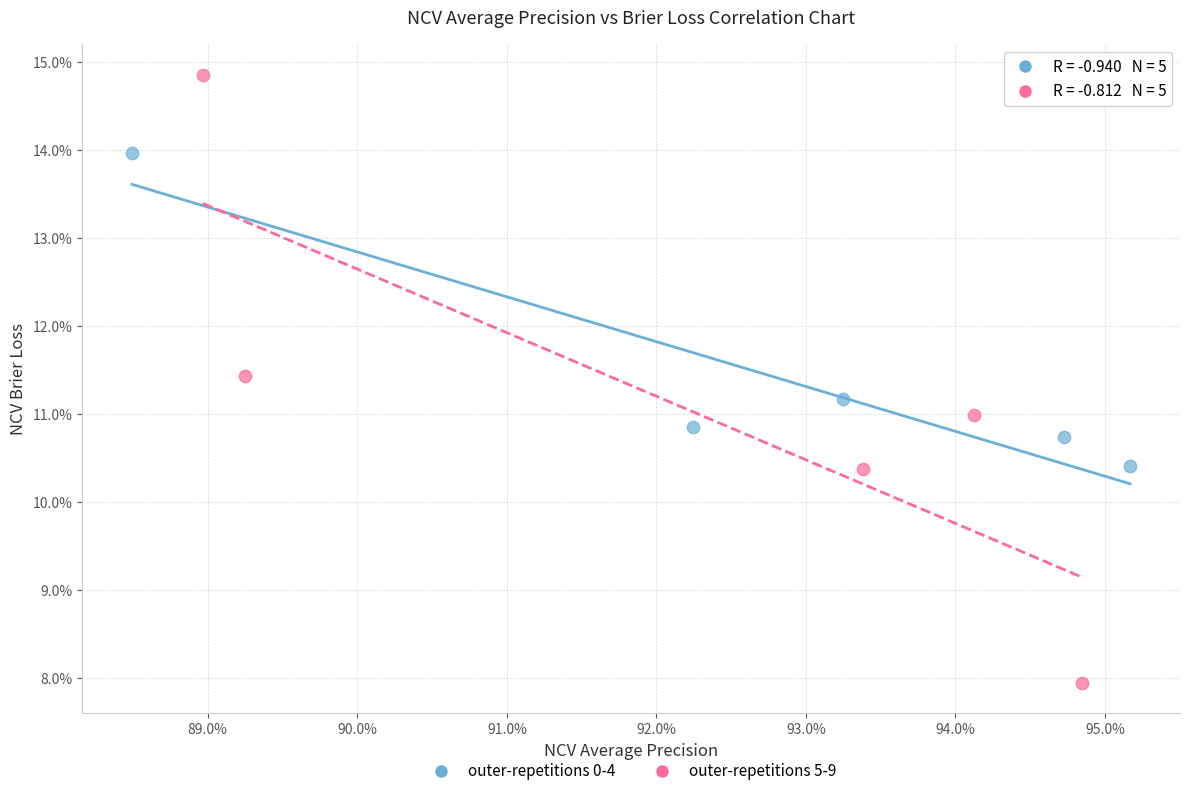

Which series reaches the maximum Y coordinate?

outer-repetitions 5-9